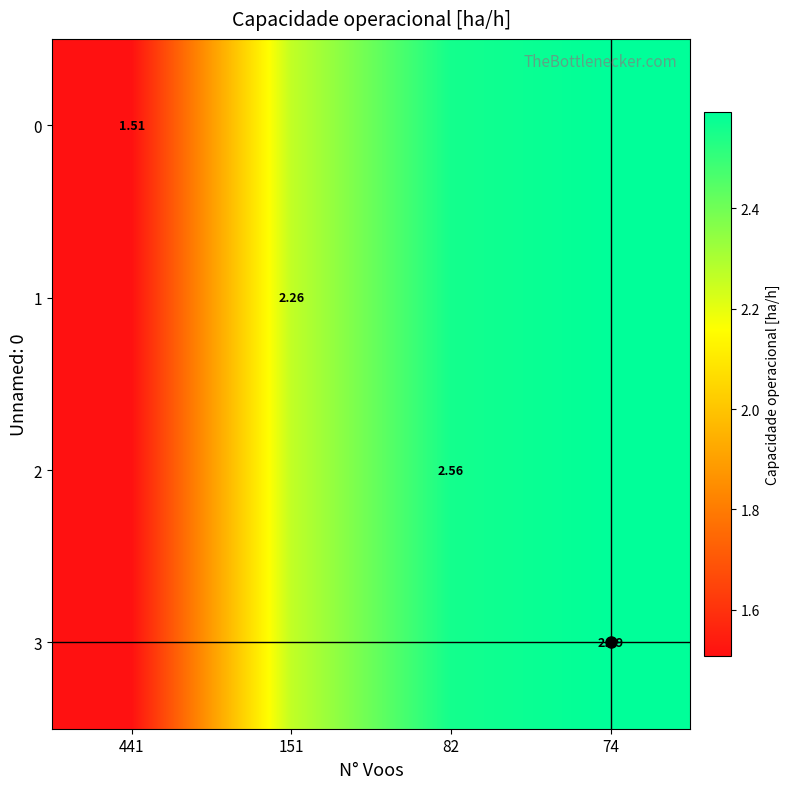

The 0 series shows 2.6 at 74. True or false?

True